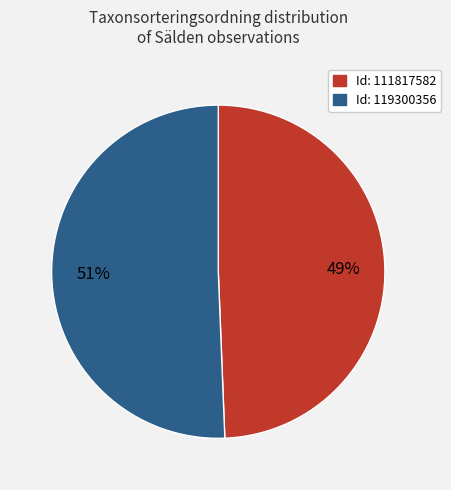

Is there any slice that represents more than half of the pie?

Yes